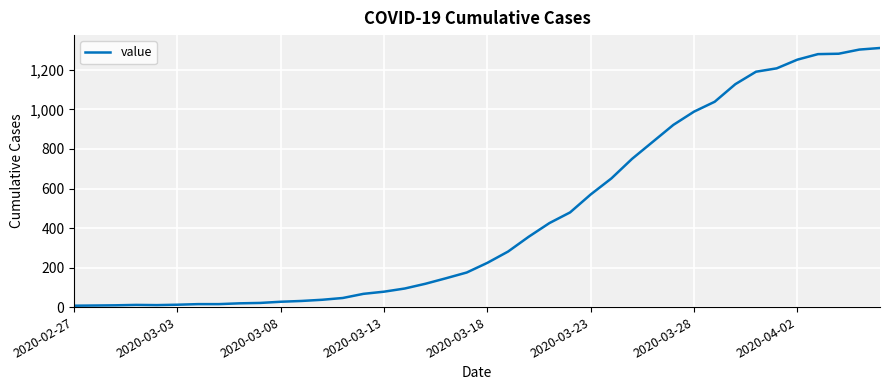

What is the maximum value shown in the chart?

1311